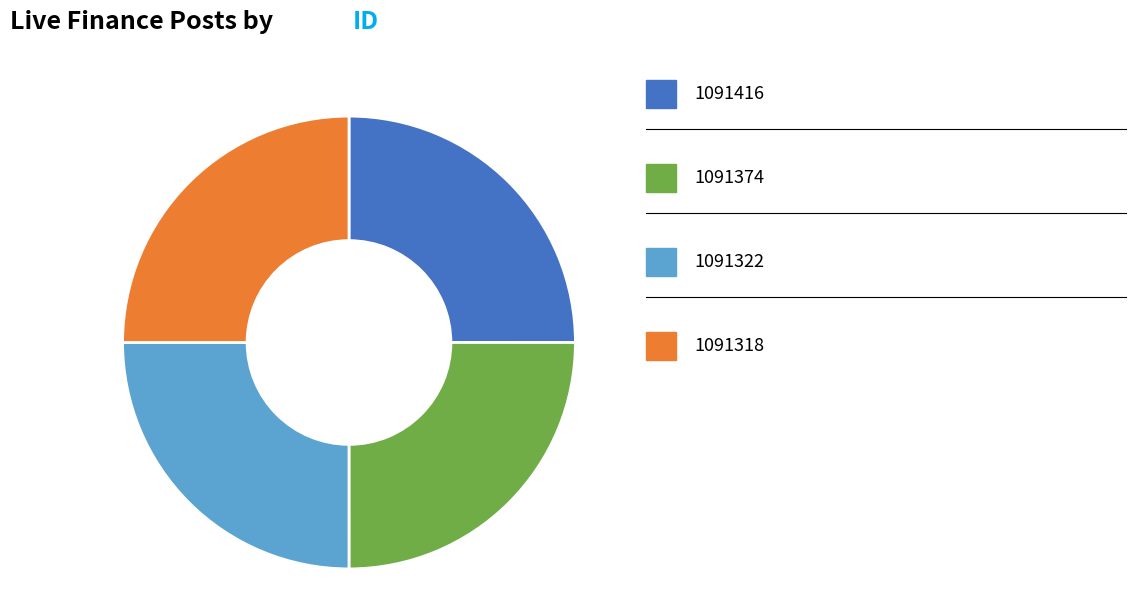

Is there a majority slice in this chart?

No